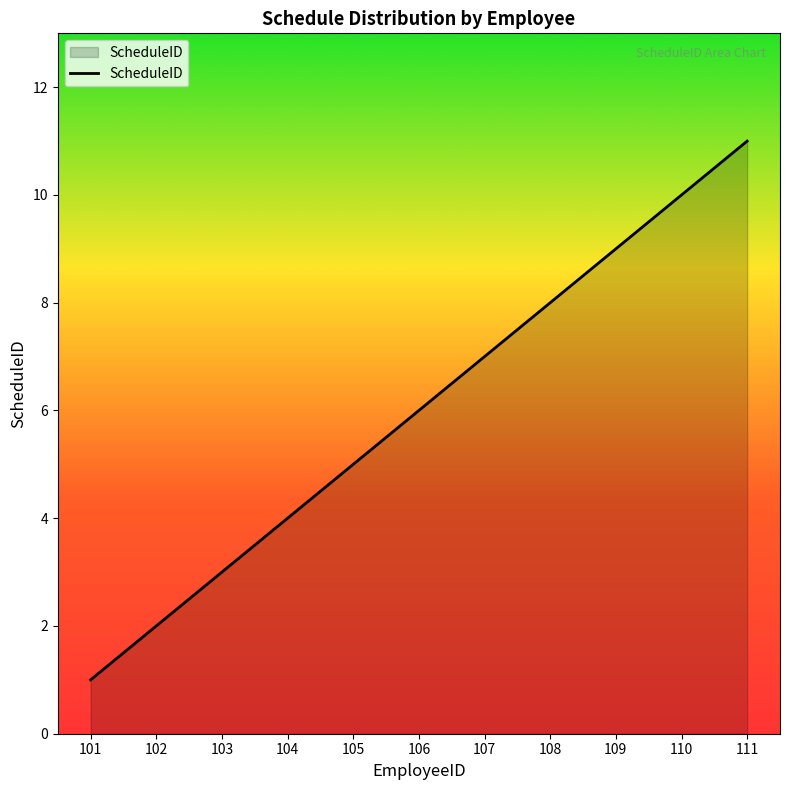

The chart shows a value of 1 at 101. True or false?

True